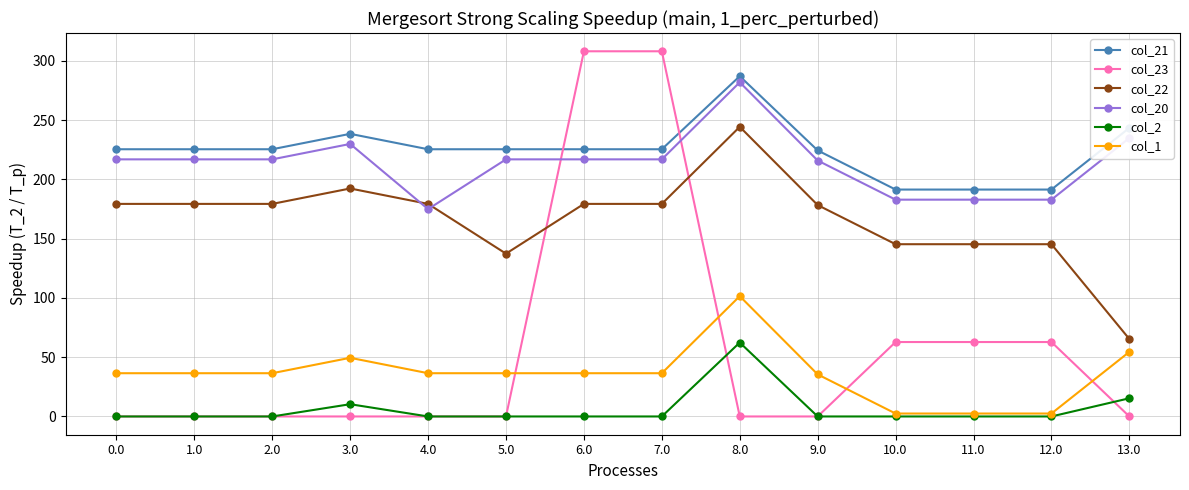

What is the label of the 3rd point from the right?

11.0